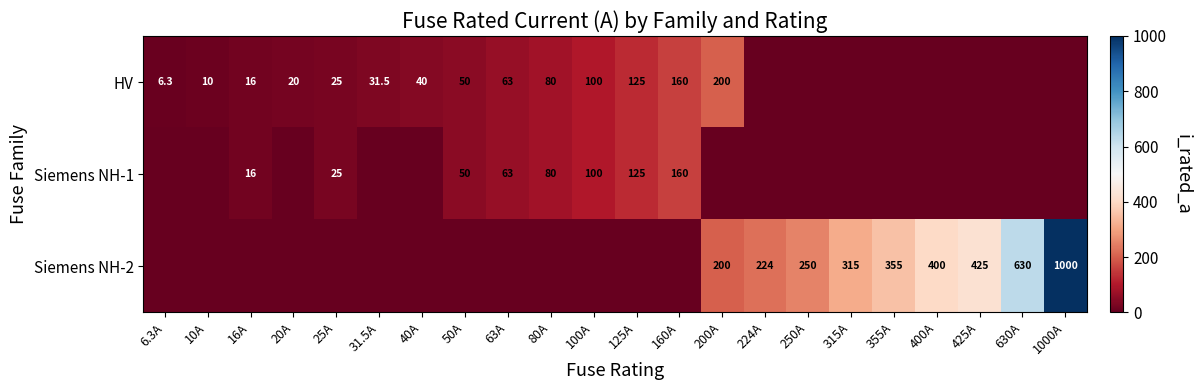

Is it true that HV equals 95.3 at 63A?

False